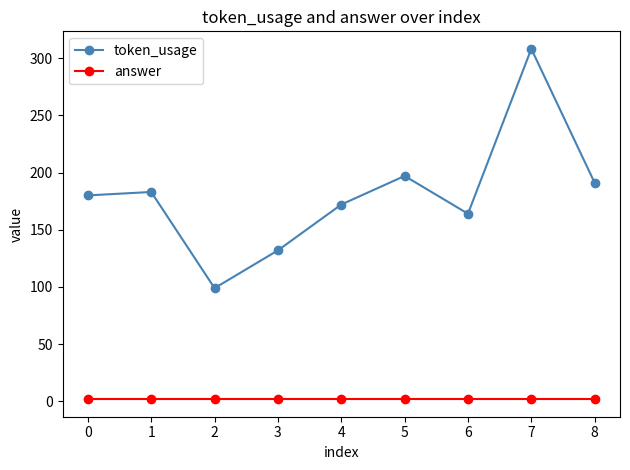

What is the average value of the token_usage series?

181